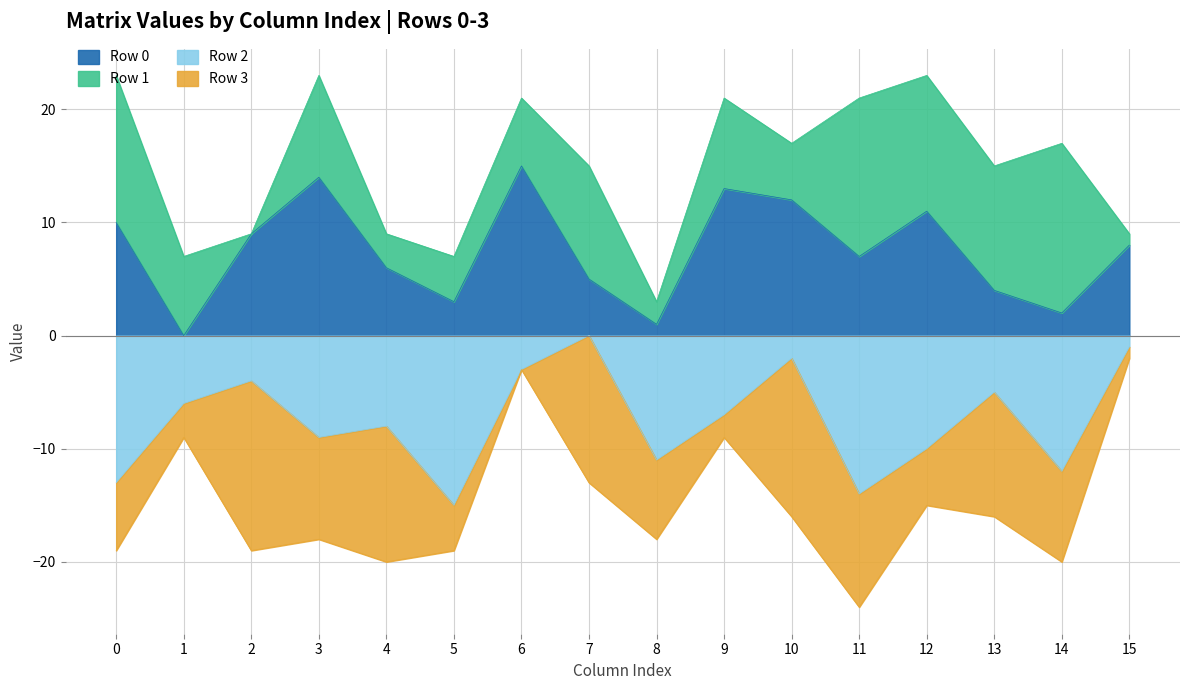

What is the average value of the Row 0 series?

8